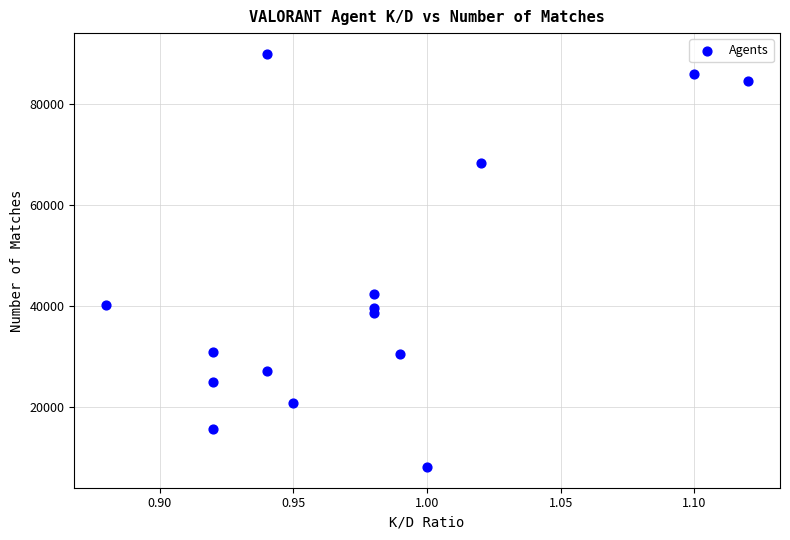

What is the range of Y values (max minus min)?

81906